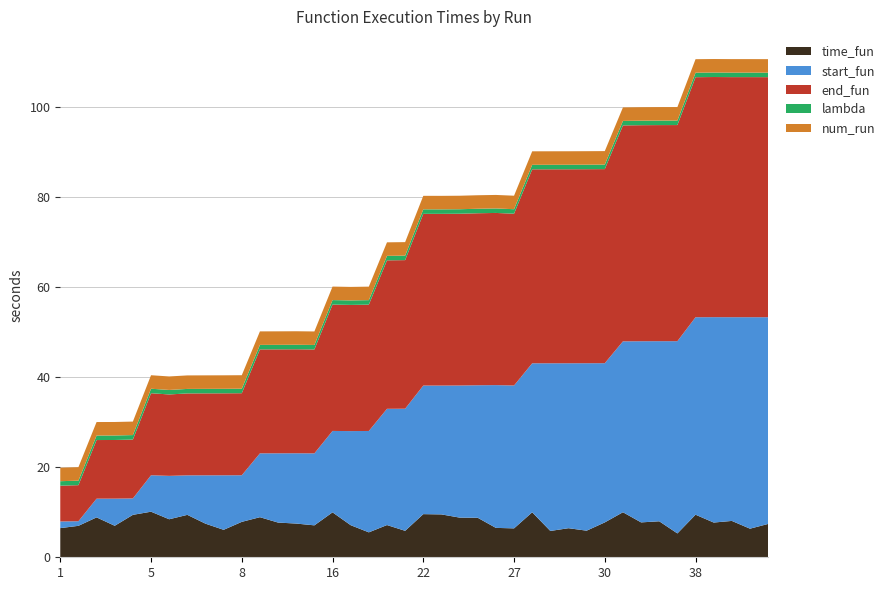

Reading left to right, transcribe all the data shown in this chart.

time_fun: 6.5	7.0	8.9	7.0	9.4	10.1	8.4	9.4	7.5	6.1	7.9	8.9	7.7	7.5	7.1	10.0	7.1	5.5	7.2	5.9	9.6	9.5	8.8	8.8	6.5	6.4	10.0	5.9	6.5	5.9	7.8	10.0	7.8	8.0	5.3	9.5	7.7	8.1	6.4	7.4
start_fun: 1.5	1.0	4.2	6.0	3.6	8.1	9.6	8.8	10.7	12.1	10.4	14.2	15.4	15.6	16.0	18.1	20.9	22.5	25.8	27.1	28.6	28.6	29.3	29.4	31.7	31.7	33.1	37.2	36.6	37.2	35.4	38.0	40.2	40.0	42.7	43.9	45.6	45.3	47.0	45.9
end_fun: 8.0	8.0	13.0	13.0	13.1	18.2	18.1	18.2	18.2	18.2	18.2	23.1	23.1	23.1	23.1	28.1	28.0	28.1	33.0	33.0	38.2	38.2	38.2	38.2	38.3	38.2	43.1	43.1	43.1	43.1	43.1	48.0	48.0	48.0	48.0	53.3	53.3	53.3	53.3	53.3
lambda: 1.0	1.0	1.0	1.0	1.0	1.0	1.0	1.0	1.0	1.0	1.0	1.0	1.0	1.0	1.0	1.0	1.0	1.0	1.0	1.0	1.0	1.0	1.0	1.0	1.0	1.0	1.0	1.0	1.0	1.0	1.0	1.0	1.0	1.0	1.0	1.0	1.0	1.0	1.0	1.0
num_run: 3.0	3.0	3.0	3.0	3.0	3.0	3.0	3.0	3.0	3.0	3.0	3.0	3.0	3.0	3.0	3.0	3.0	3.0	3.0	3.0	3.0	3.0	3.0	3.0	3.0	3.0	3.0	3.0	3.0	3.0	3.0	3.0	3.0	3.0	3.0	3.0	3.0	3.0	3.0	3.0